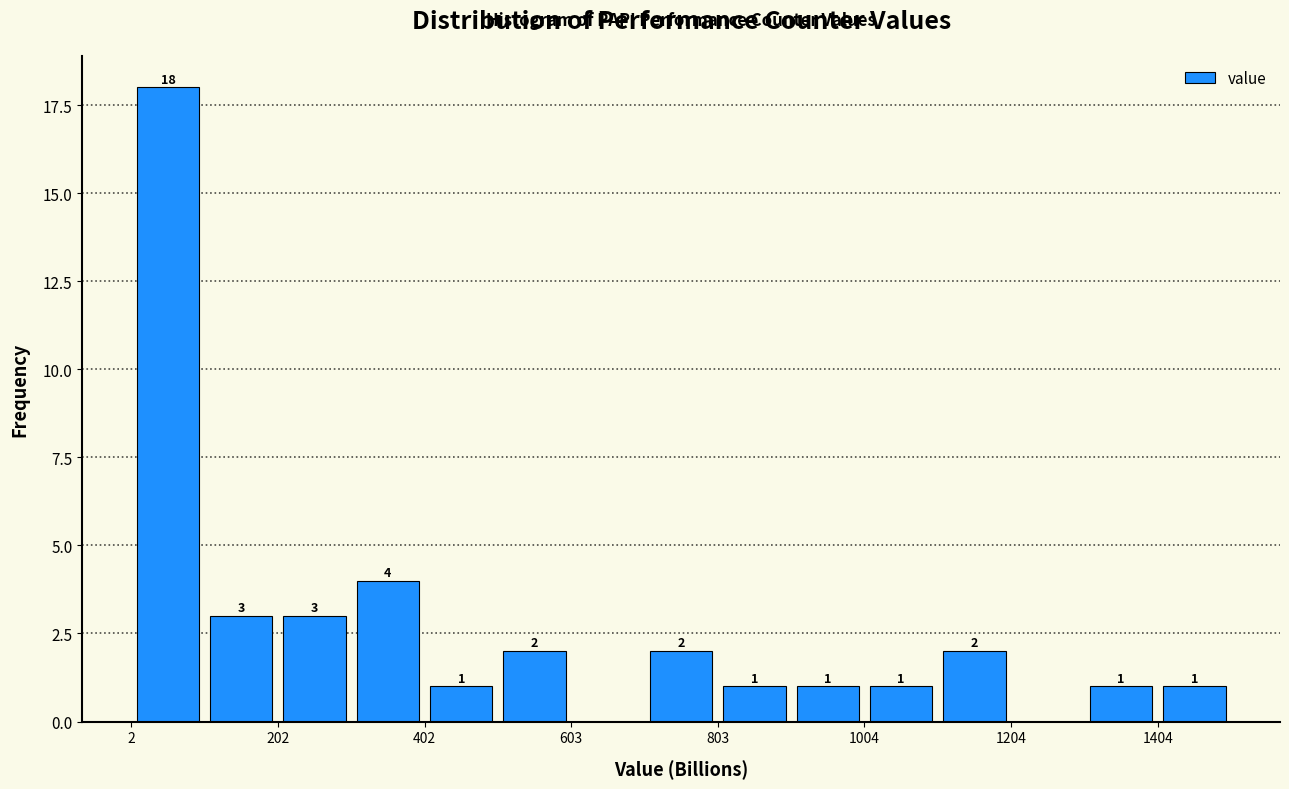

Around what value on the x-axis is the tallest bar? Give the approximate position of its centre, as read against the axis.

50